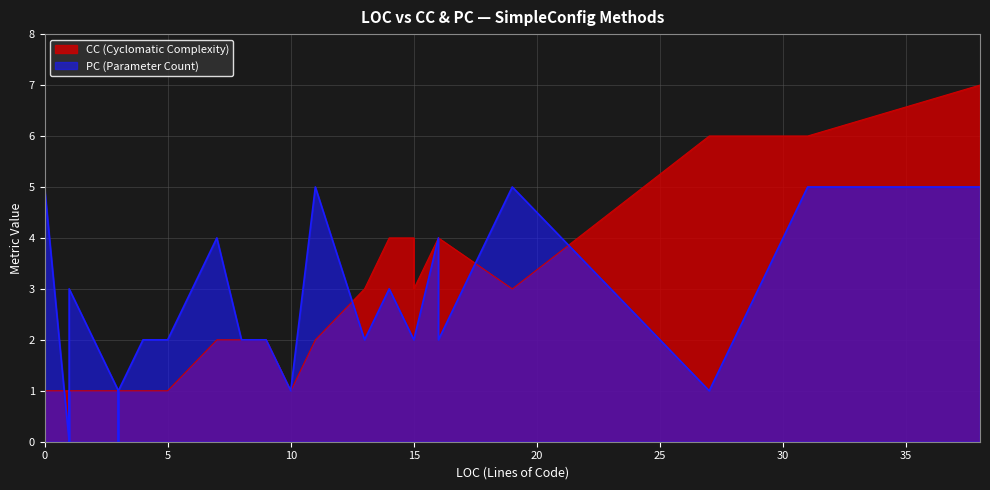

The PC series shows 1 at 3. True or false?

True